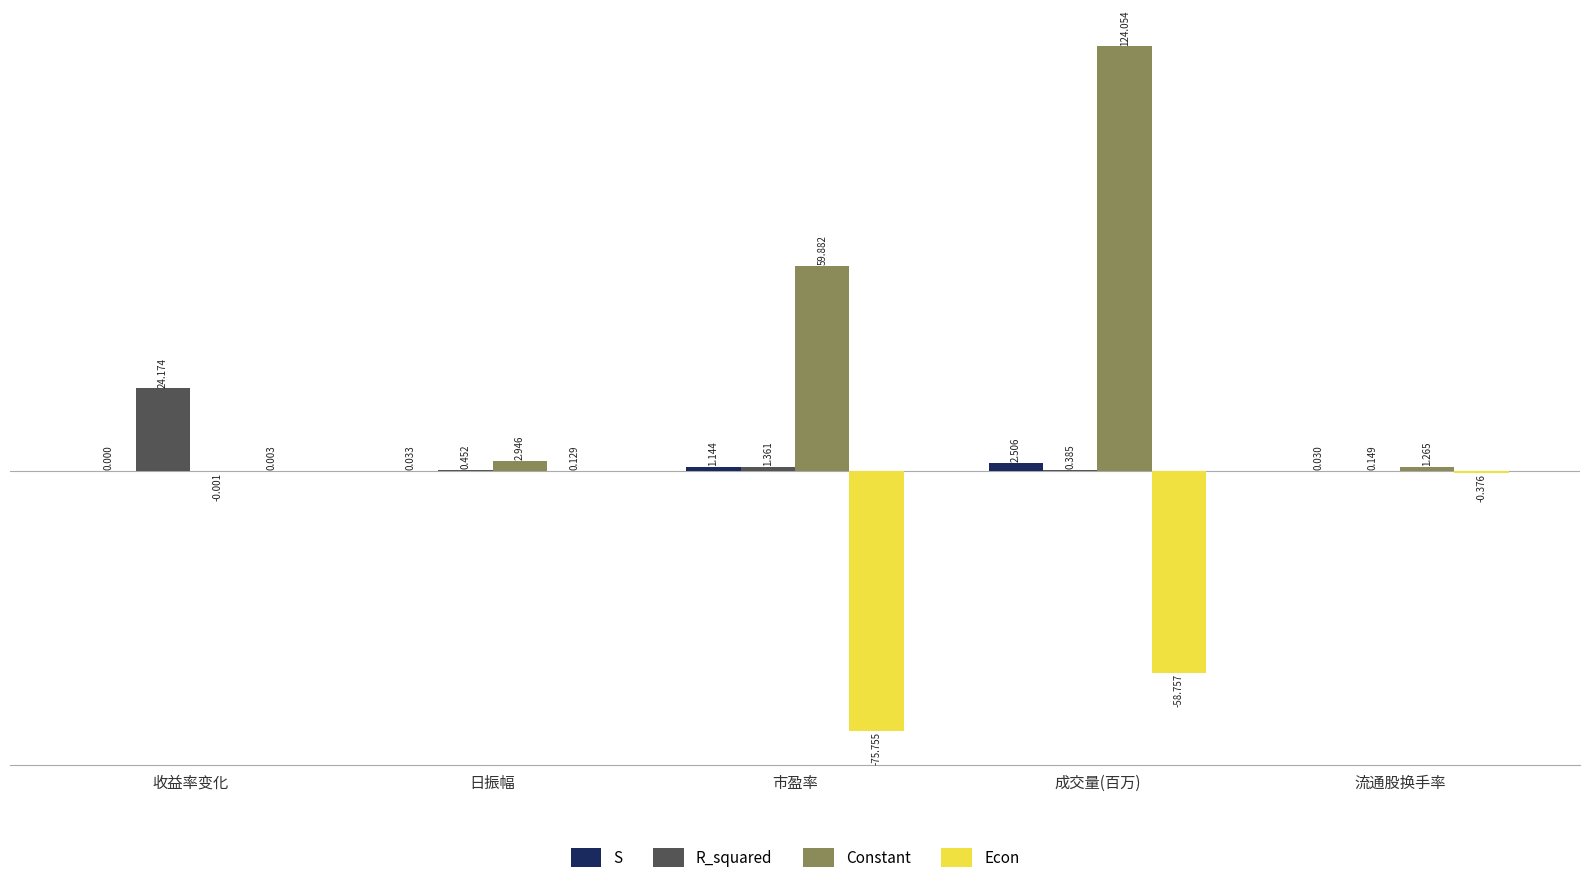

Count the number of categories in the chart.

5